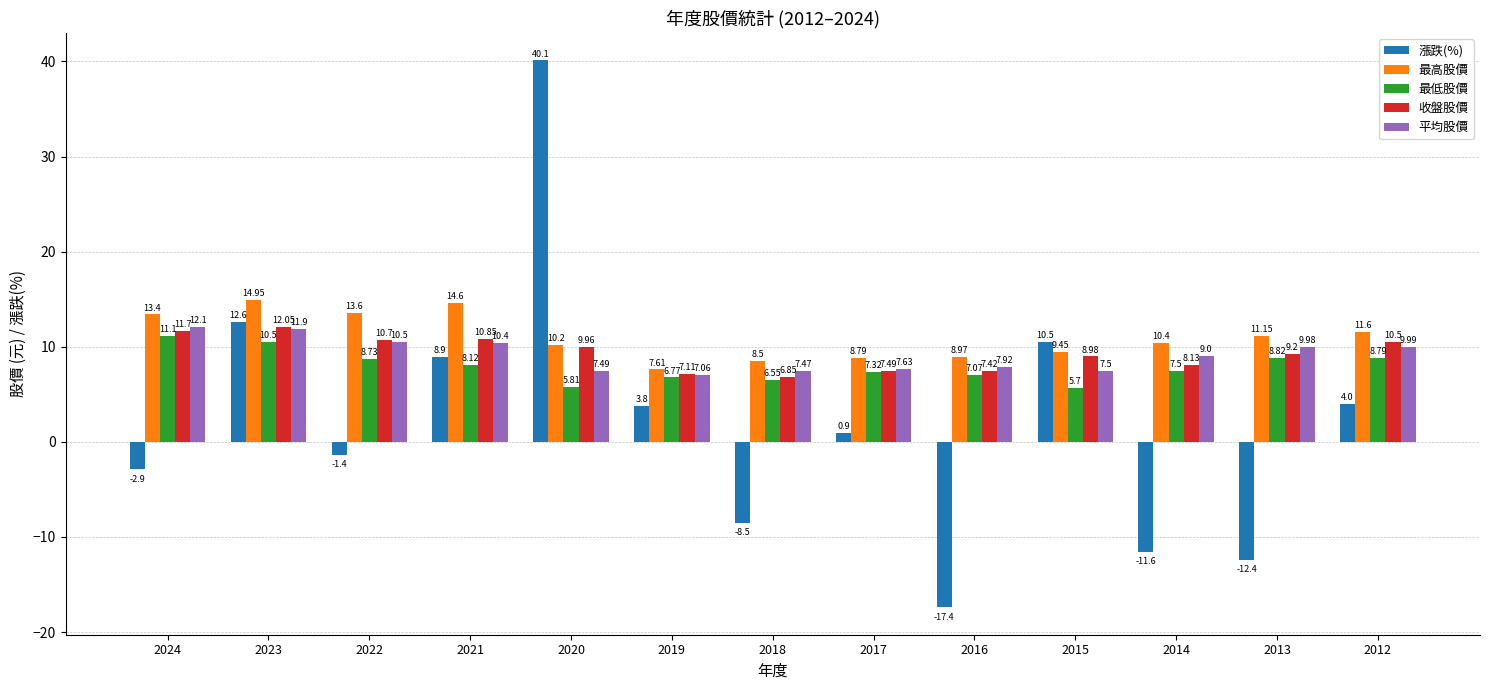

What is the difference between the highest and lowest values at 2020?

34.3